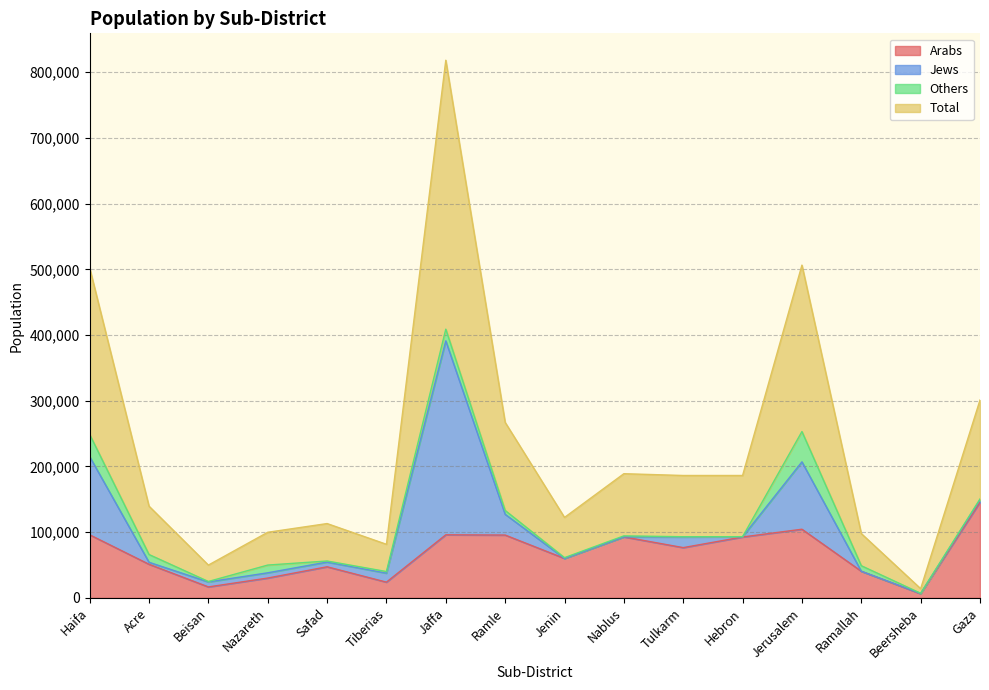

What position from the right is Ramallah?

3